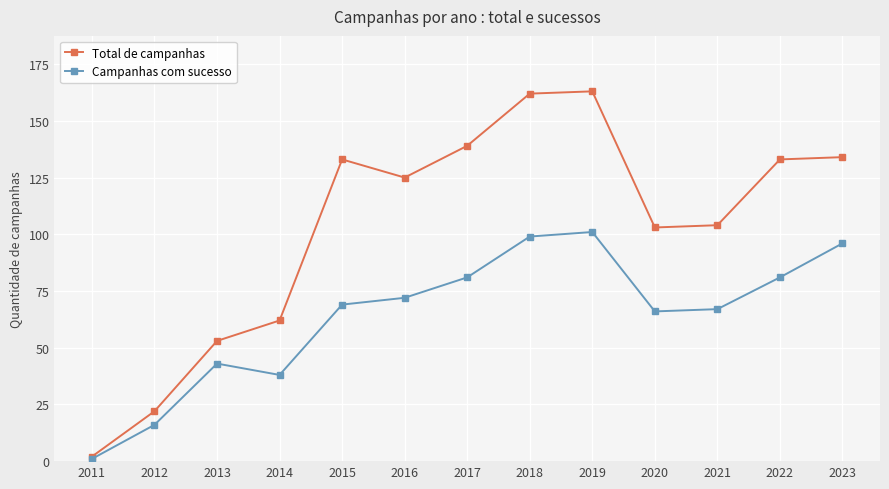

Which category has the lowest value across all series?

2011